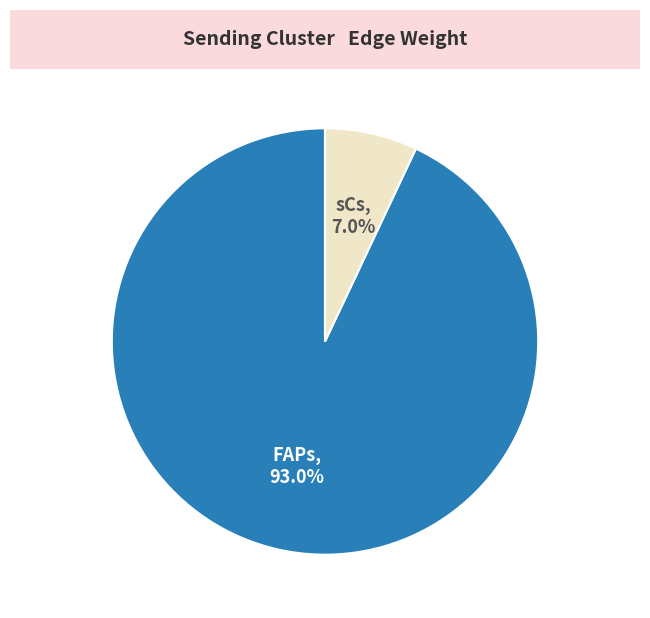

Between sCs and FAPs, which is larger?

FAPs